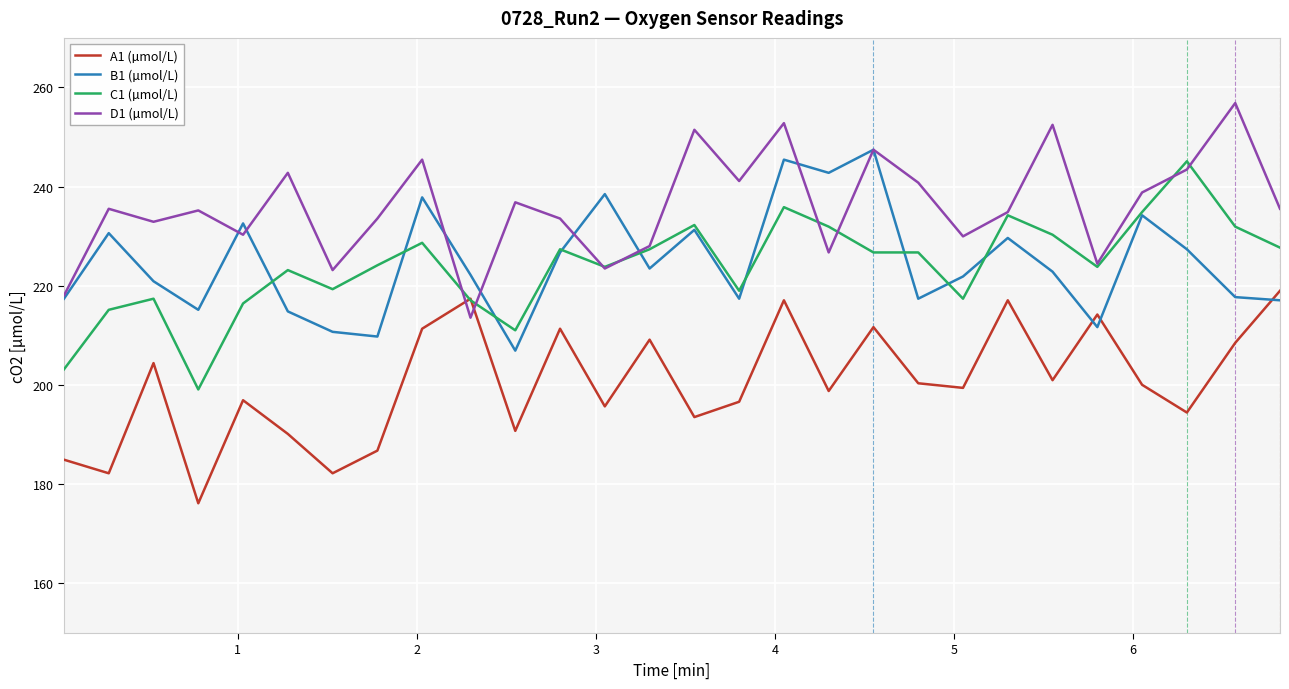

Which series has the largest total across all categories?

D1 (µmol/L)